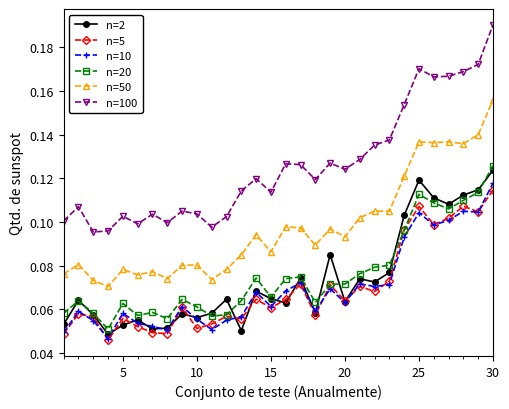

How many n=5 values are between 0 and 1?

30